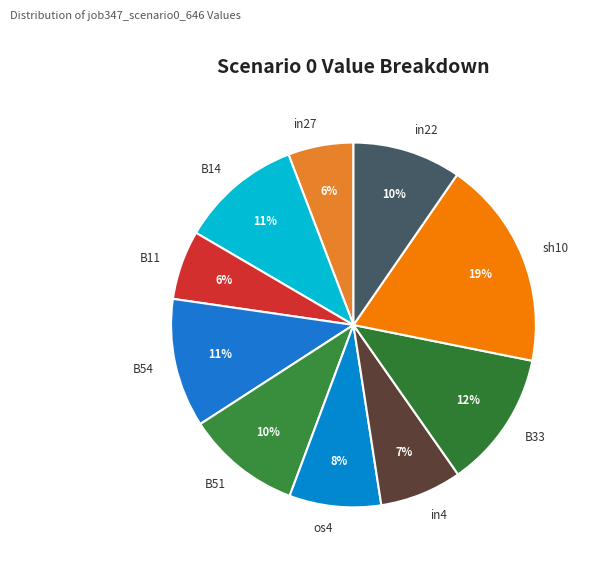

True or false: os4 accounts for 8% of the total.

True